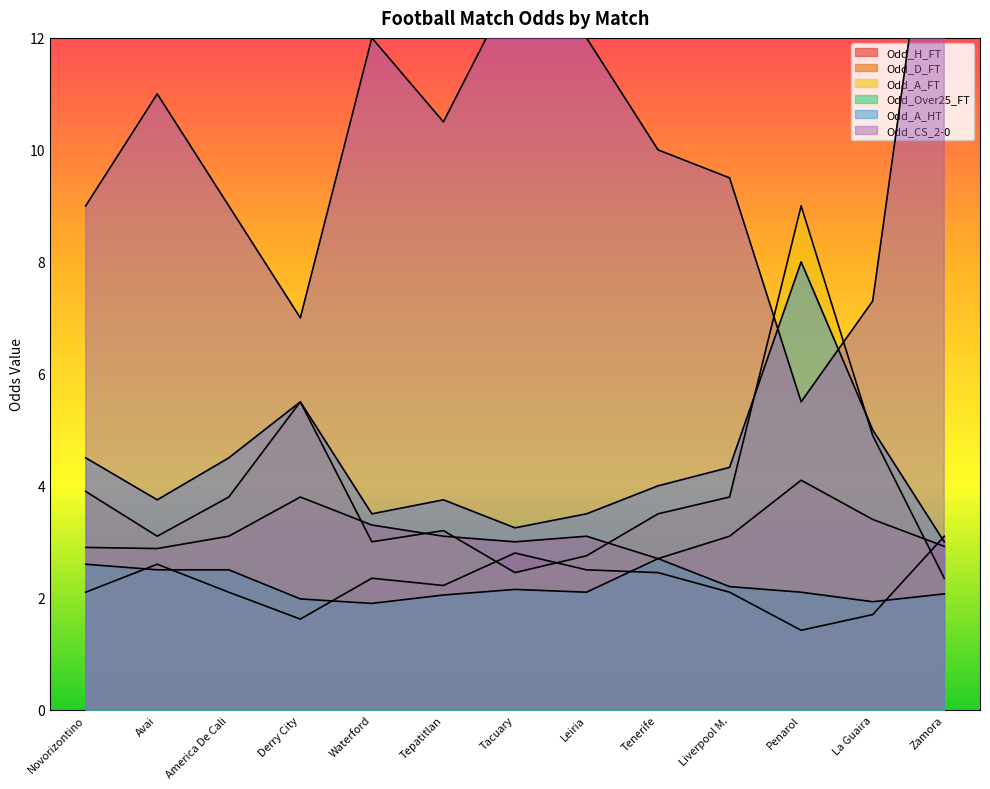

True or false: Odd_H_FT and Odd_CS_2-0 cross at least once.

False